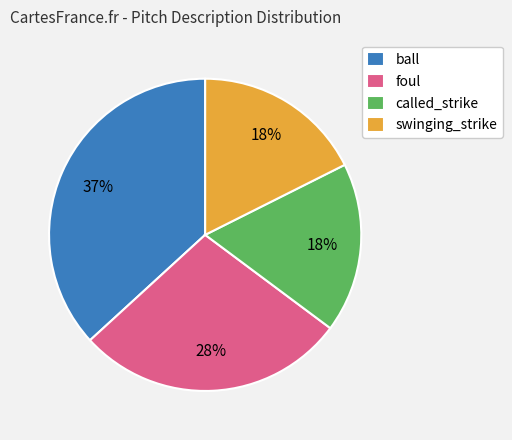

Which slice is the largest?

ball